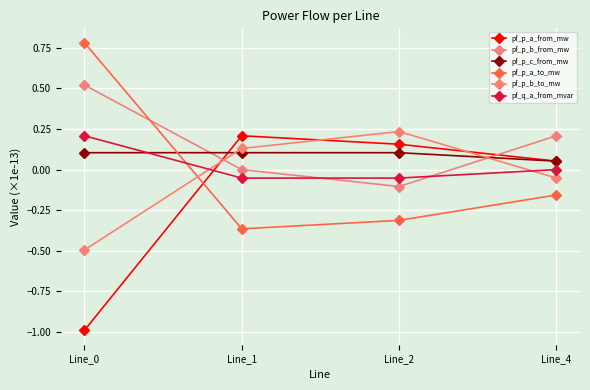

At how many categories does at least one series exceed 0?

4